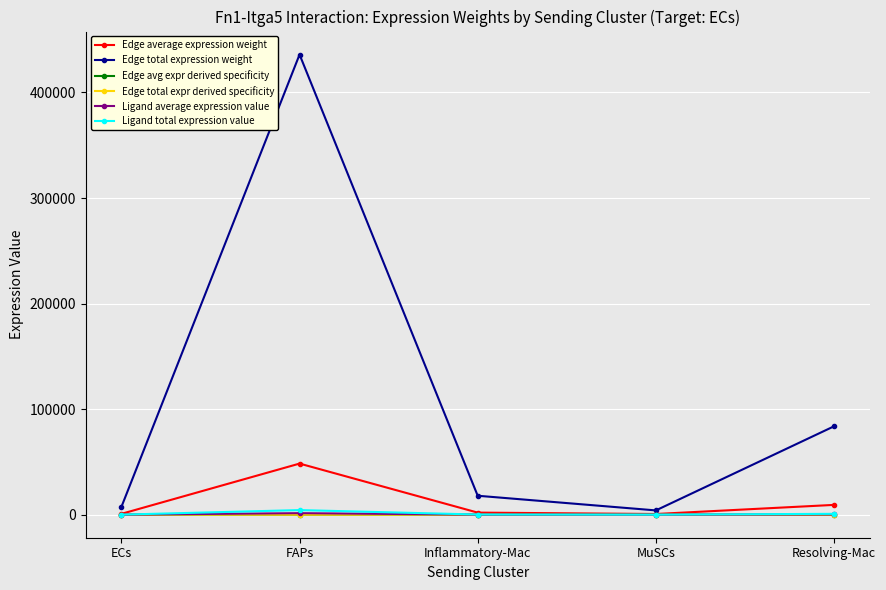

True or false: Edge total expression weight has more than 0 points higher than both neighbors.

True